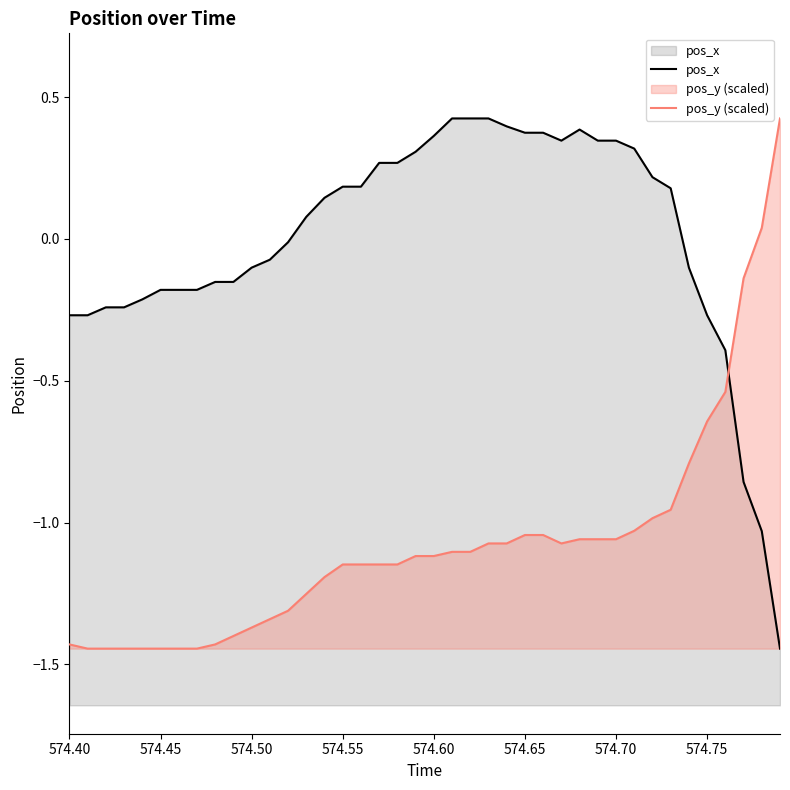

What is the total value across all series at 574.55?

-1.0